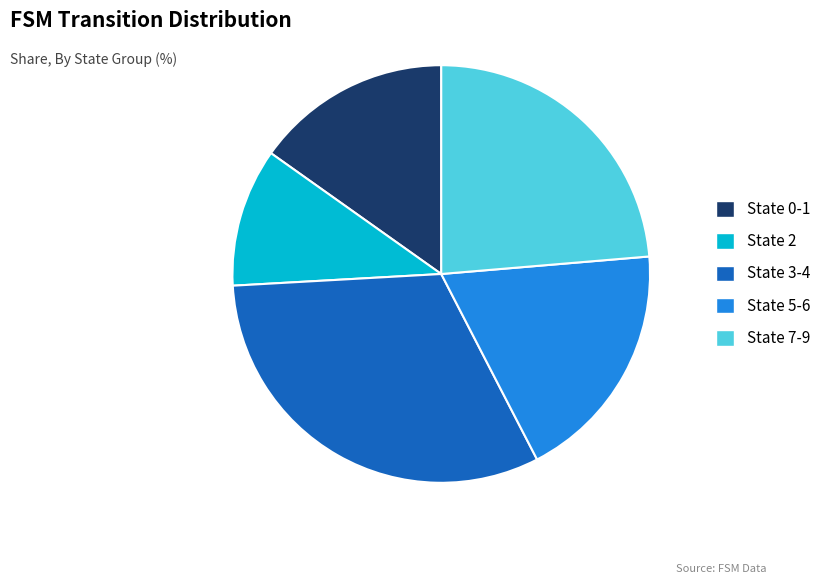

Combined, do State 5-6 and State 7-9 account for over 50%?

No